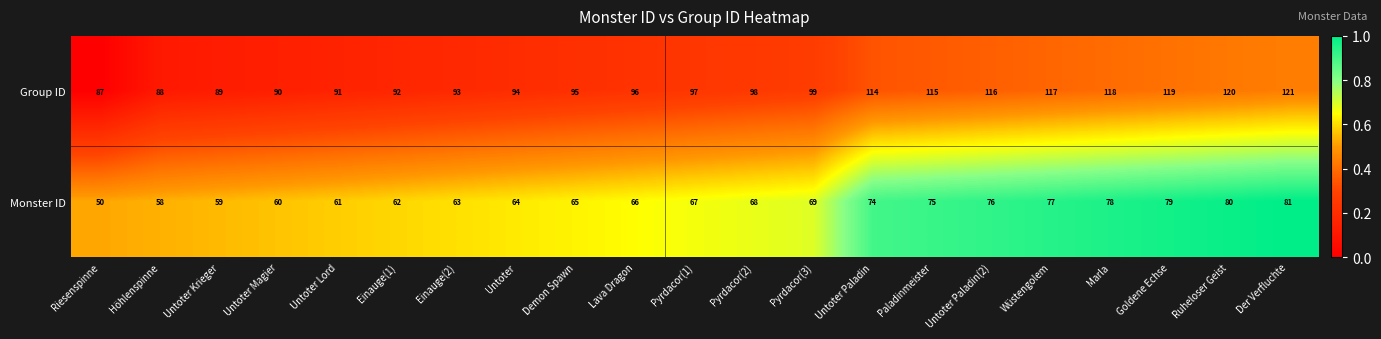

True or false: Group ID has a value of 95 at Demon Spawn.

True